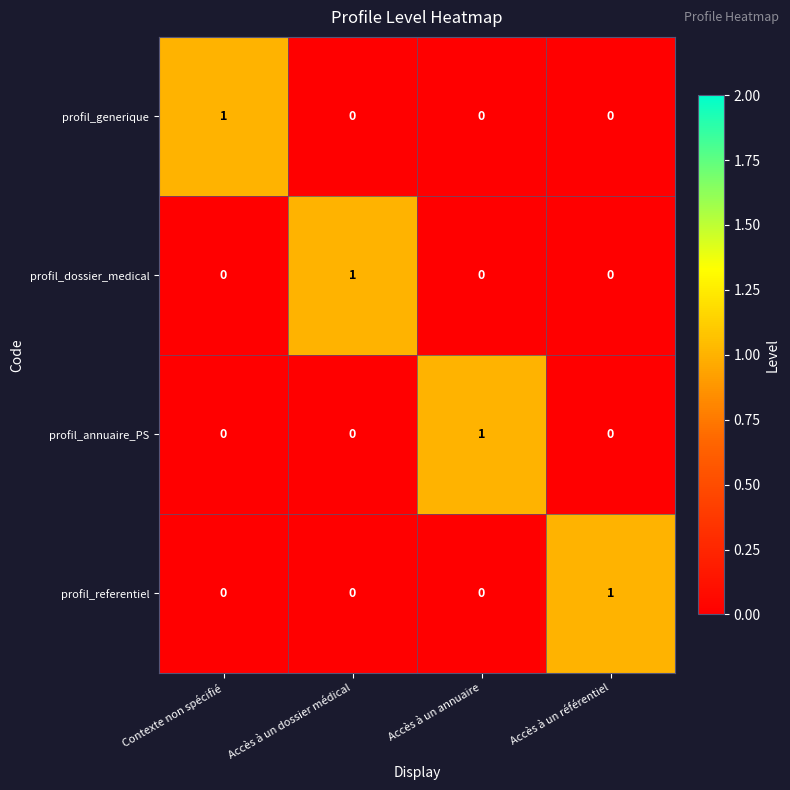

True or false: profil_generique has a value of -1 at Accès à un référentiel.

False